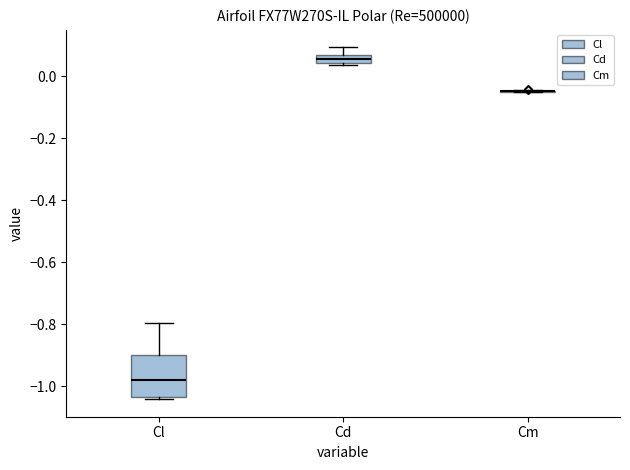

Where does the upper whisker of the box for Cl end on the y-axis? The values are not printed on the chart, so give them approximately, as read against the axis.

-0.80